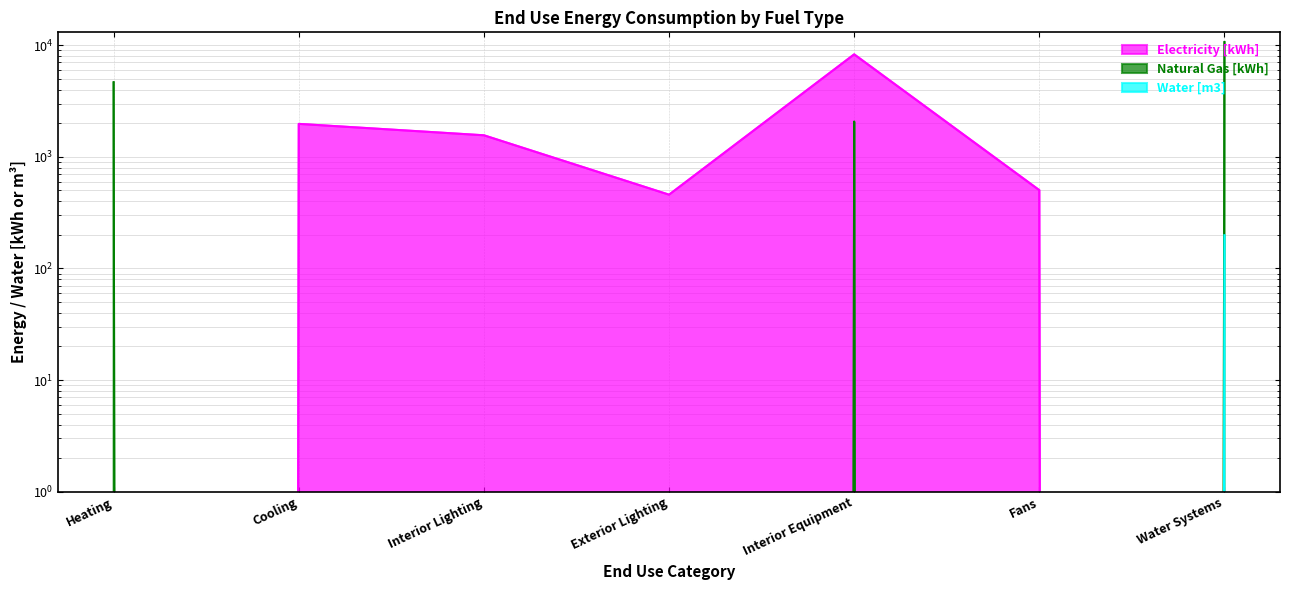

Which series has the largest total across all categories?

Natural Gas [kWh]